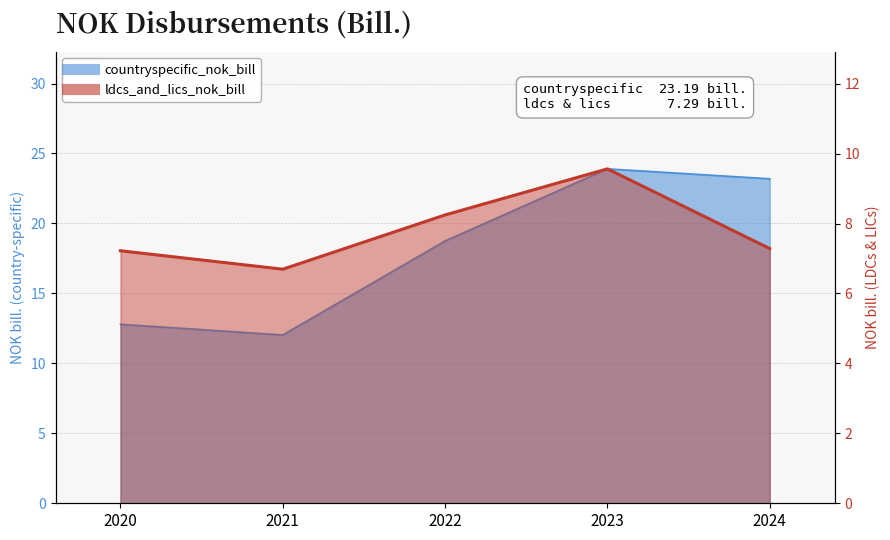

How many data points in ldcs_and_lics_nok_bill are less than 7?

1